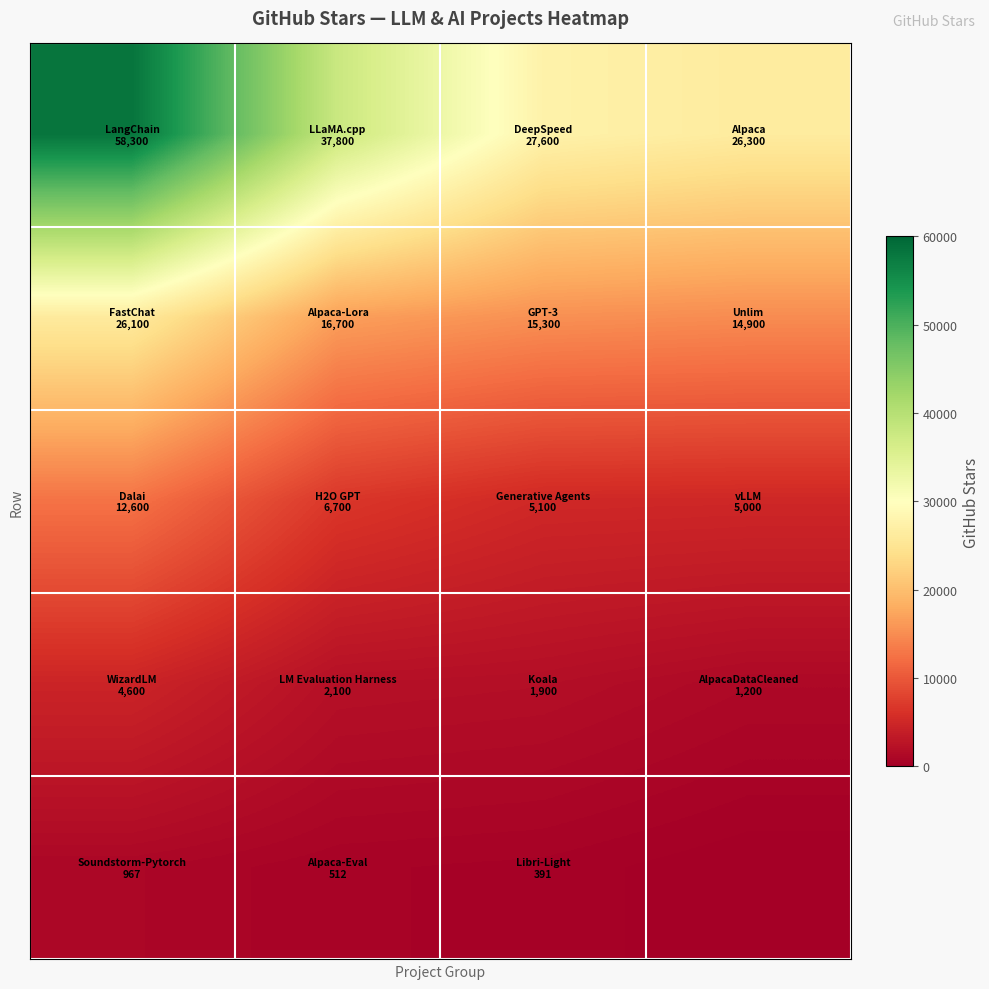

Reading left to right, list all the values displayed in this chart.

row_0: 0=58300	1=37800	2=27600	3=26300
row_1: 0=26100	1=16700	2=15300	3=14900
row_2: 0=12600	1=6700	2=5100	3=5000
row_3: 0=4600	1=2100	2=1900	3=1200
row_4: 0=967	1=512	2=391	3=0